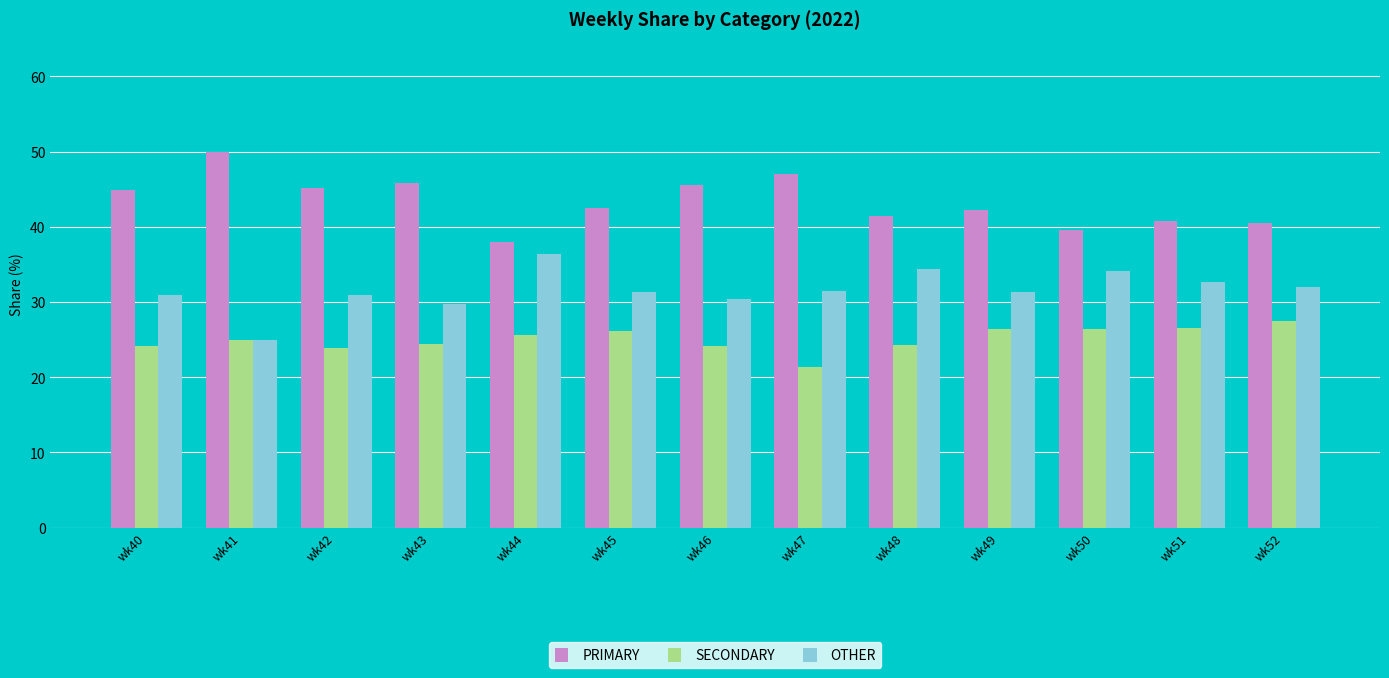

The value of PRIMARY at wk44 is 38.0. True or false?

True